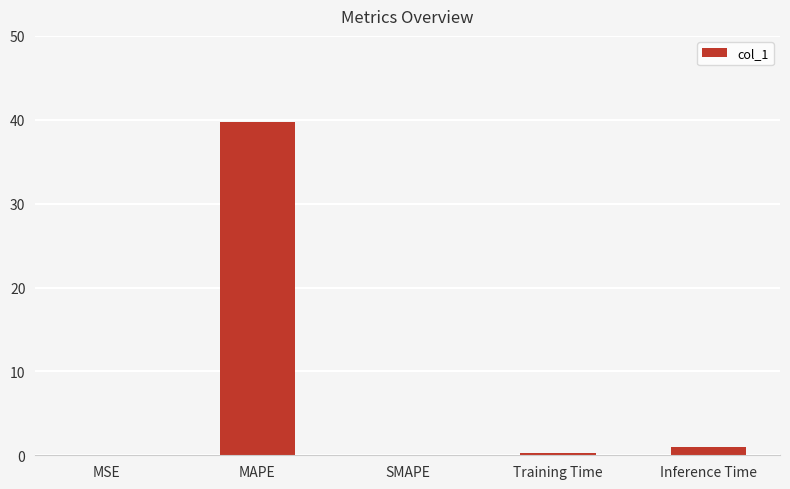

At which category does the chart reach its peak across all series?

MAPE